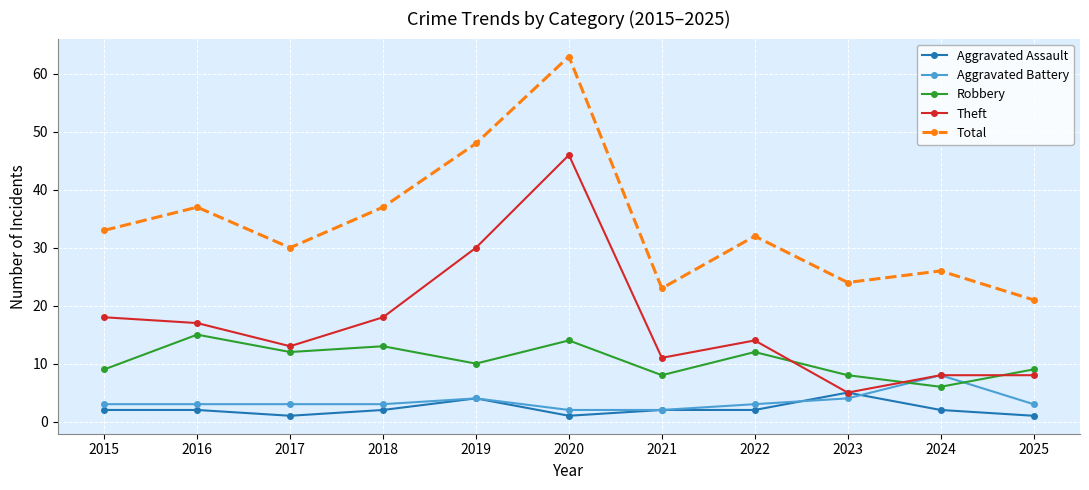

What is the maximum value for Aggravated Assault?

5